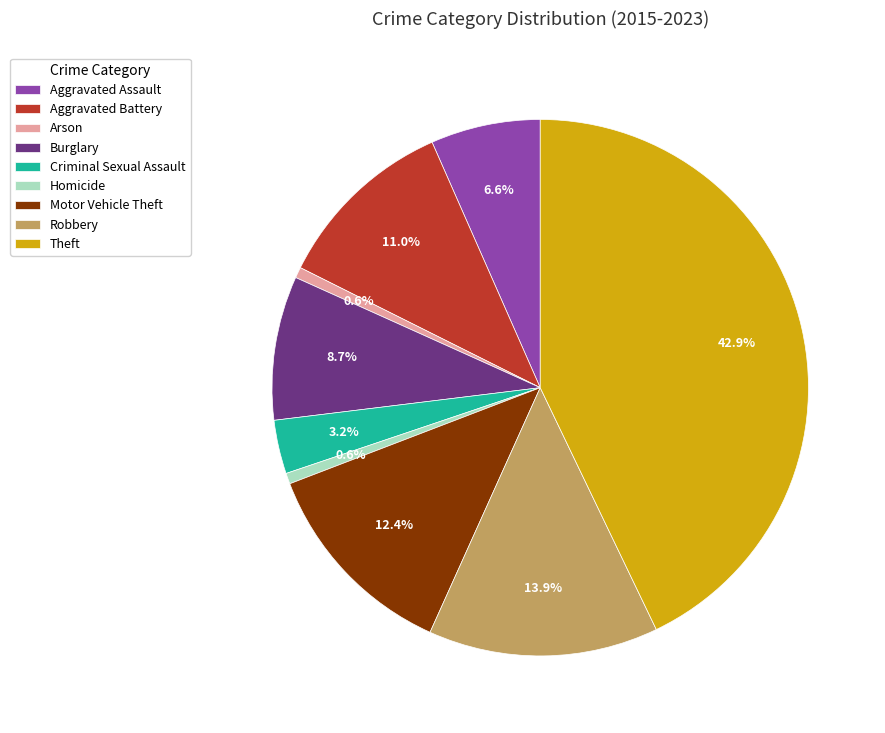

How many segments does this pie chart have?

9